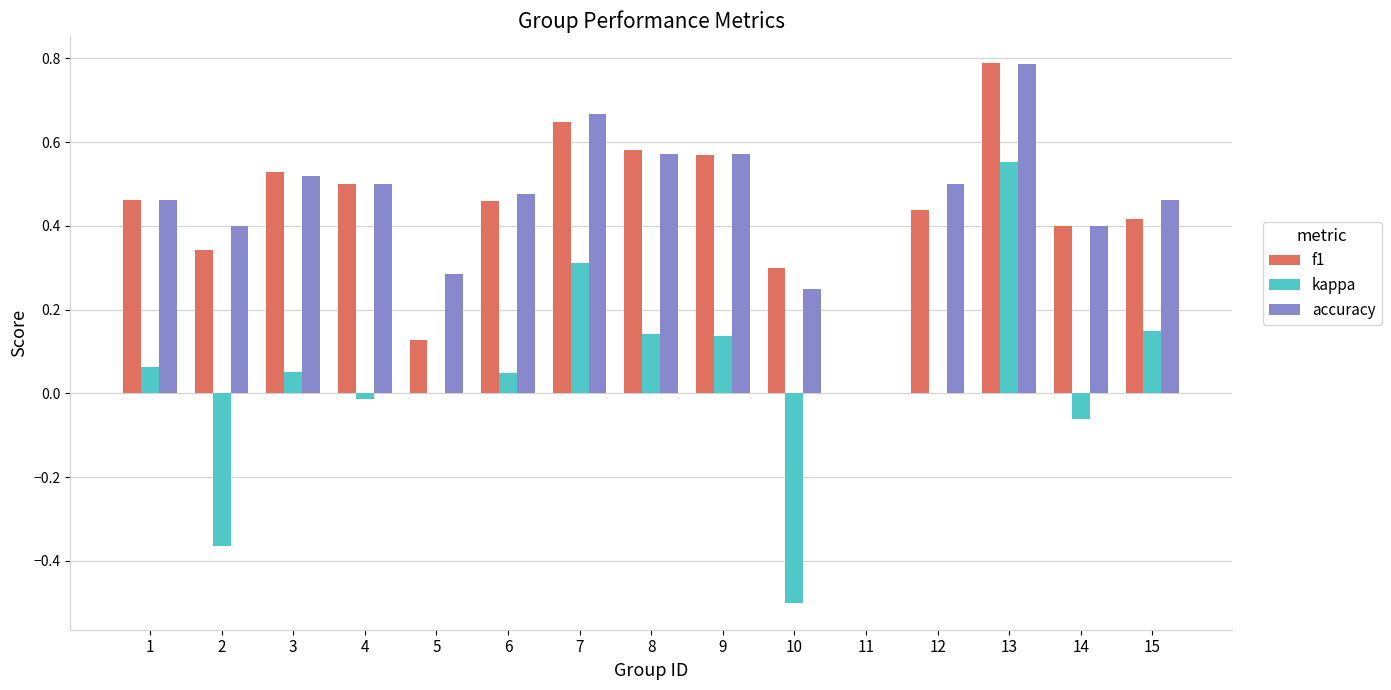

Is the value of kappa at 14 greater than the value of accuracy at 15?

No